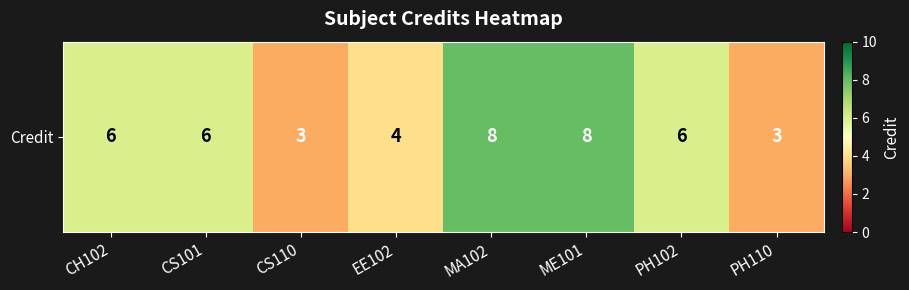

Where is the data nearest to the value 5?

CH102